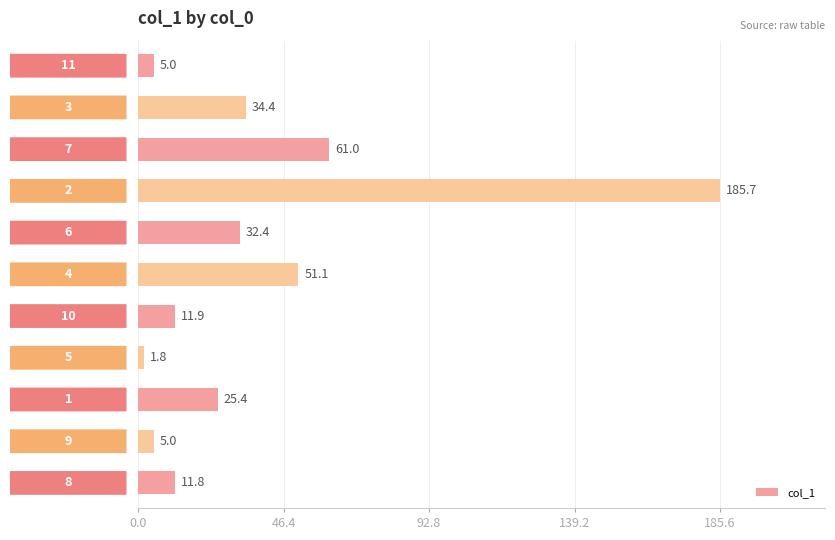

What is the minimum value shown in the chart?

1.8